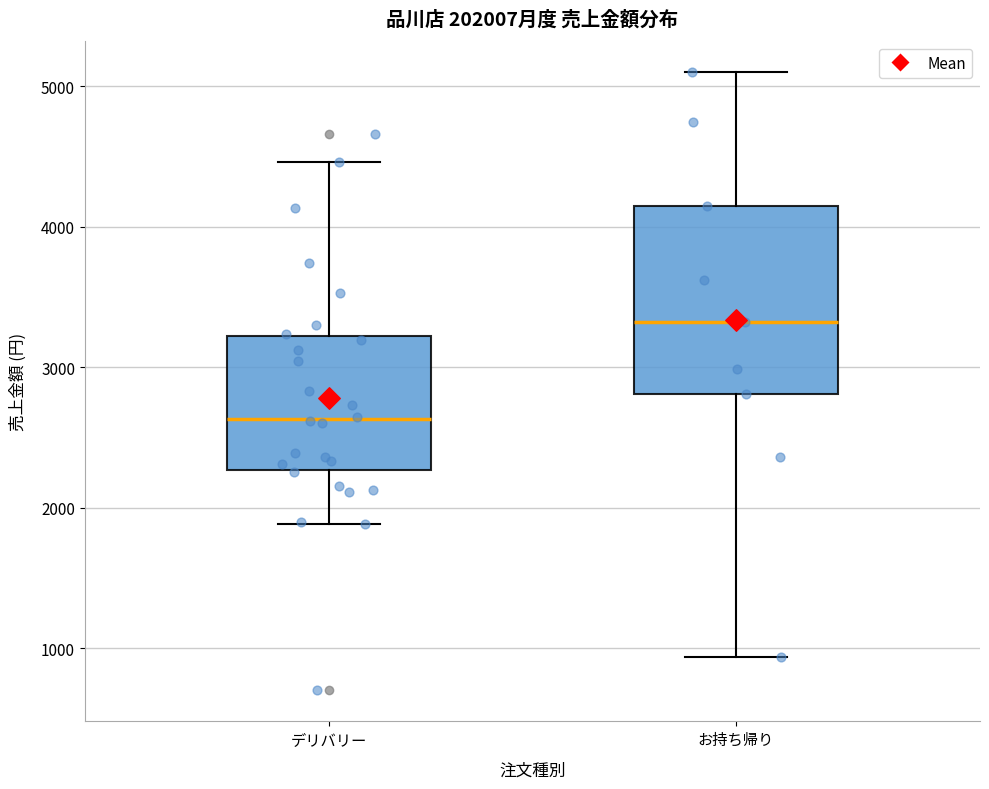

Comparing the boxes themselves (not the whiskers), which one is the tallest?

お持ち帰り